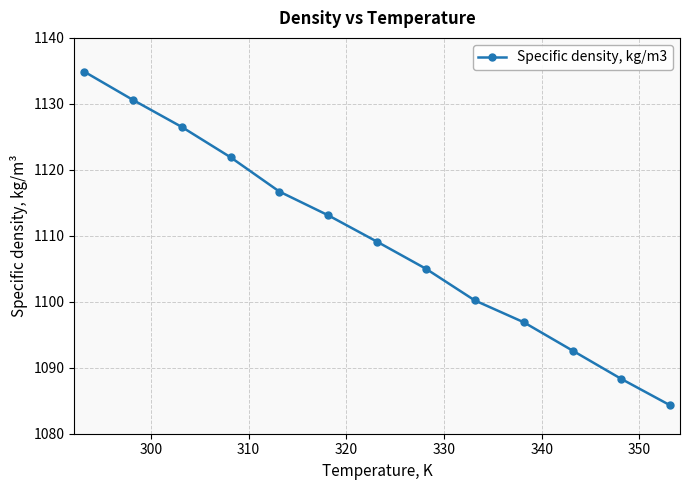

What is the maximum value shown in the chart?

1134.9